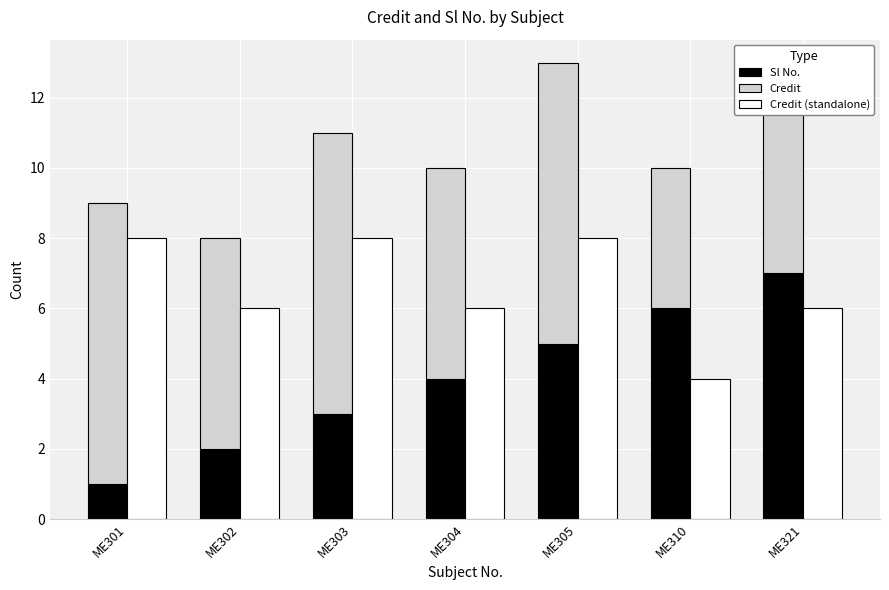

What is the value of the Credit bar at the 6th from the left?

4